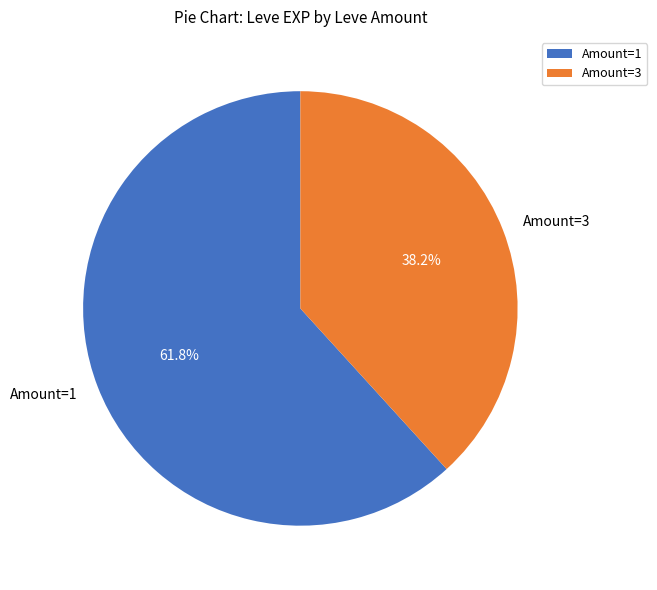

What is the ratio of the value at Amount=3 to the value at Amount=1?

0.6